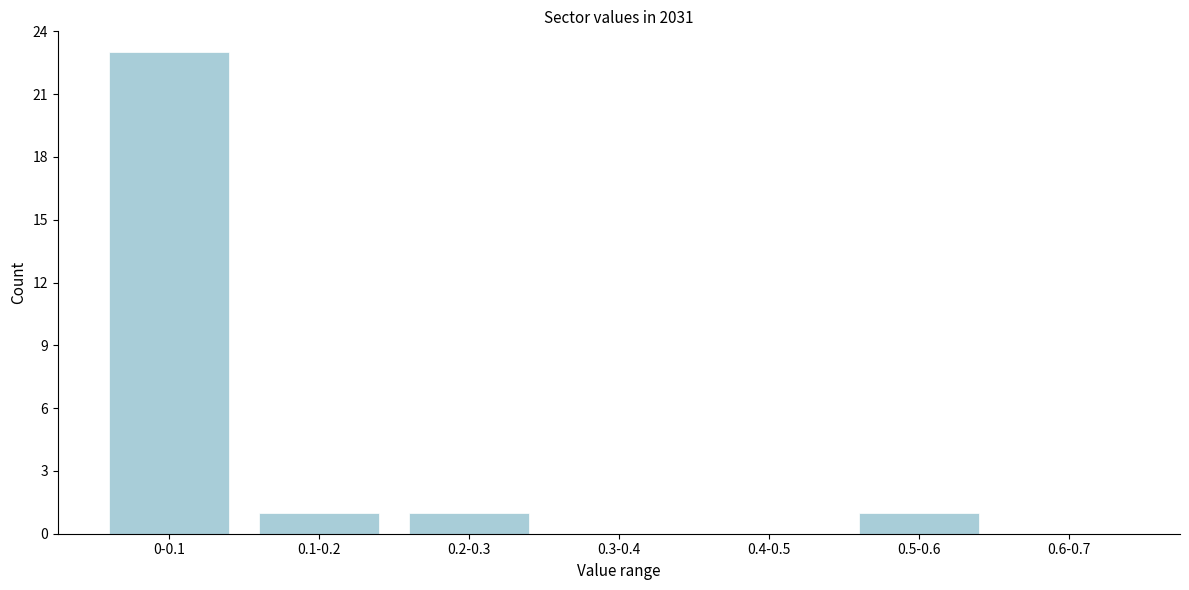

Reading right to left, transcribe all the data shown in this chart.

0.6-0.7=0	0.5-0.6=1	0.4-0.5=0	0.3-0.4=0	0.2-0.3=1	0.1-0.2=1	0-0.1=23